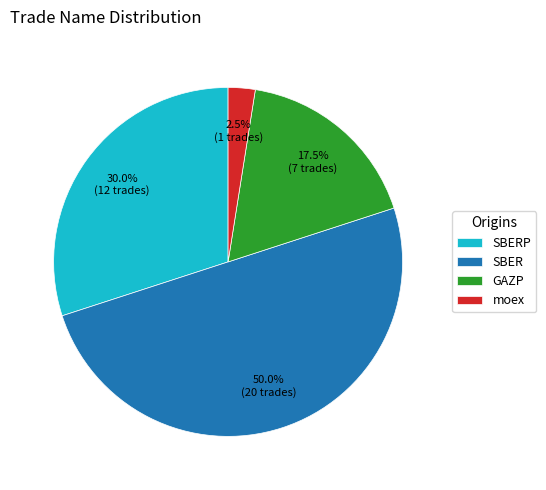

Rank the categories by value from lowest to highest.

moex, GAZP, SBERP, SBER